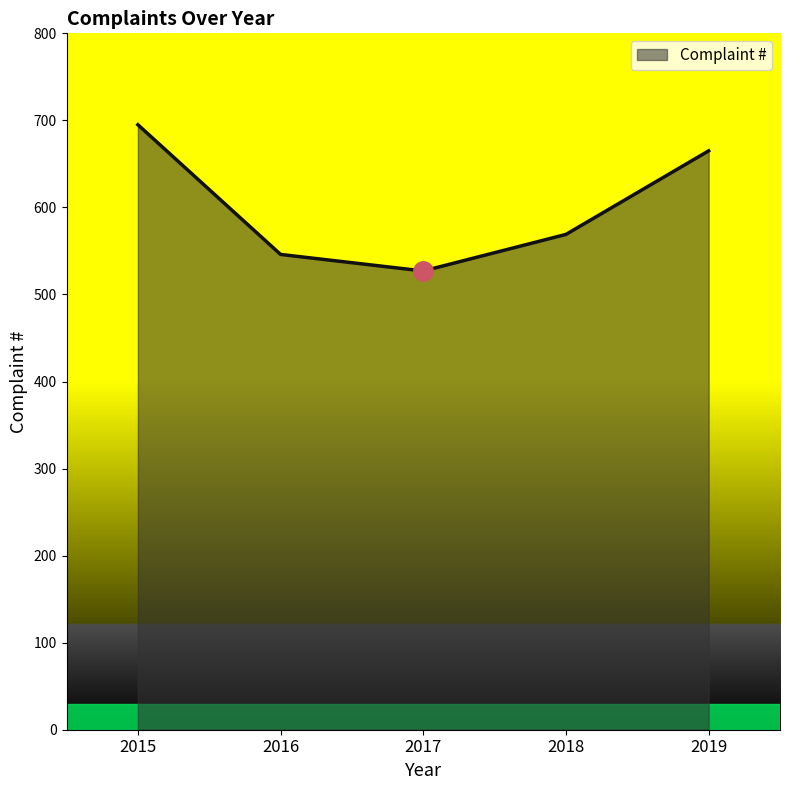

Where is the first local minimum?

2017